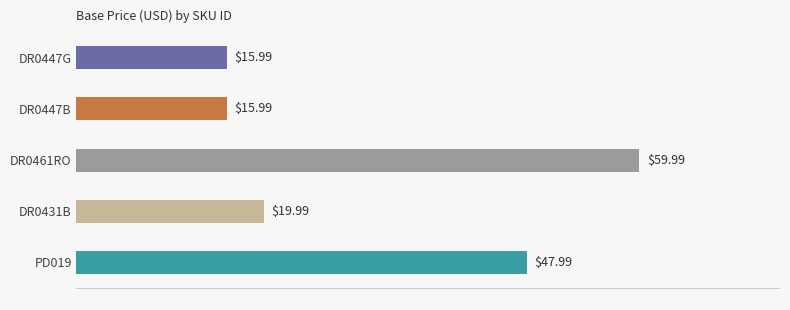

What is the difference between the values at DR0431B and PD019?

28.0